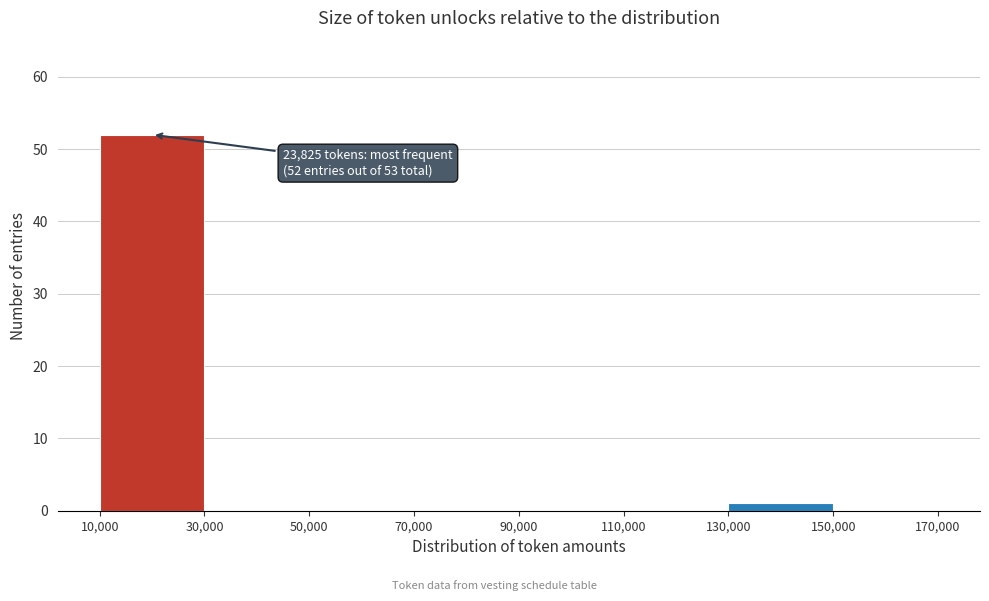

Over which range of the x-axis is the bar tallest?

10,000 to 30,000